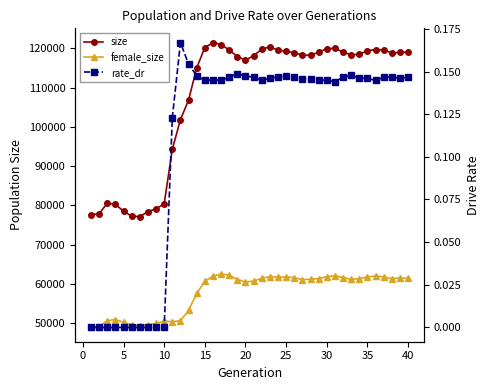

List the series in order of their peak value, highest first.

size, female_size, rate_dr